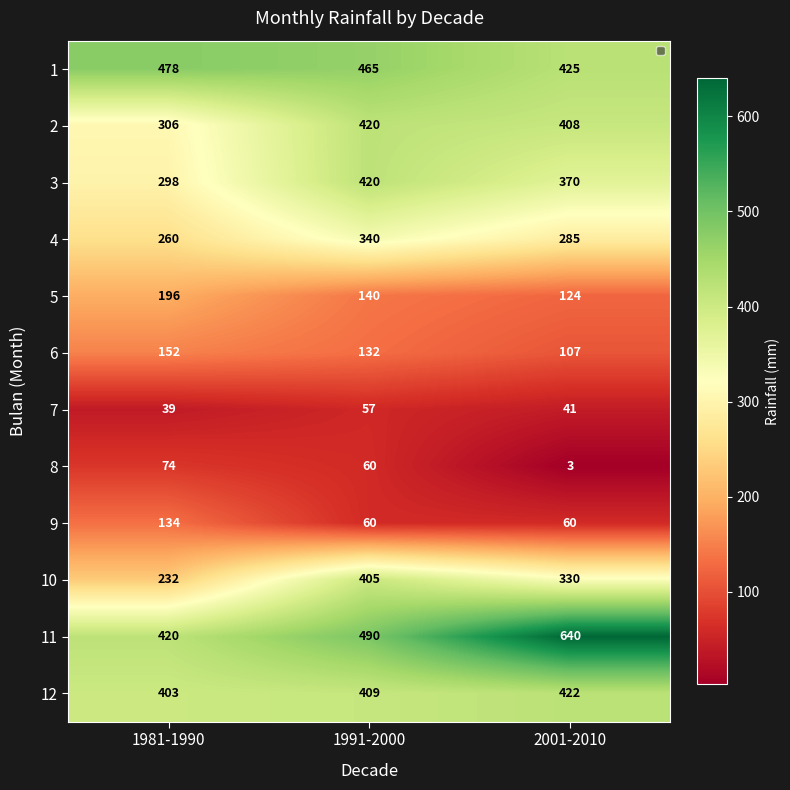

Which series has the widest spread of values?

11